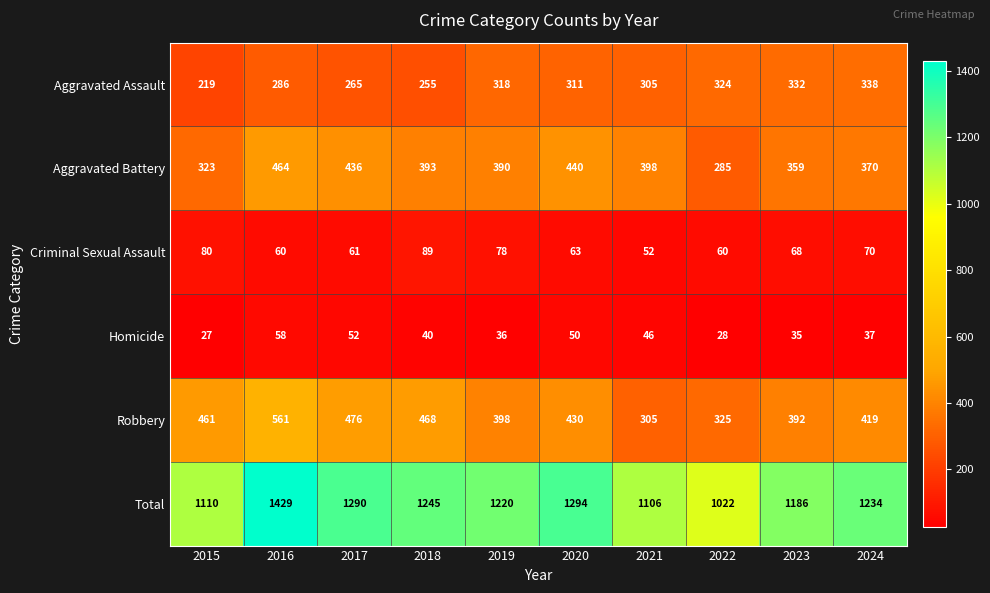

Where is Robbery nearest to the value 433?

2020